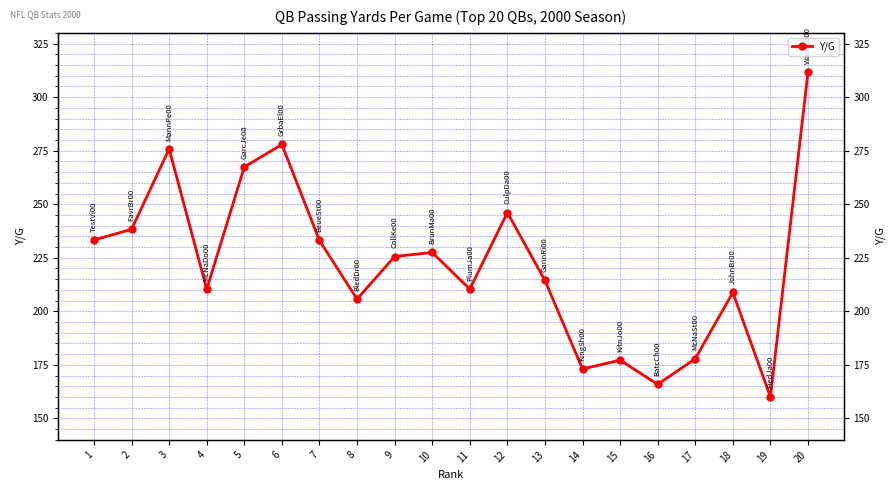

What is the greatest value displayed?

311.7